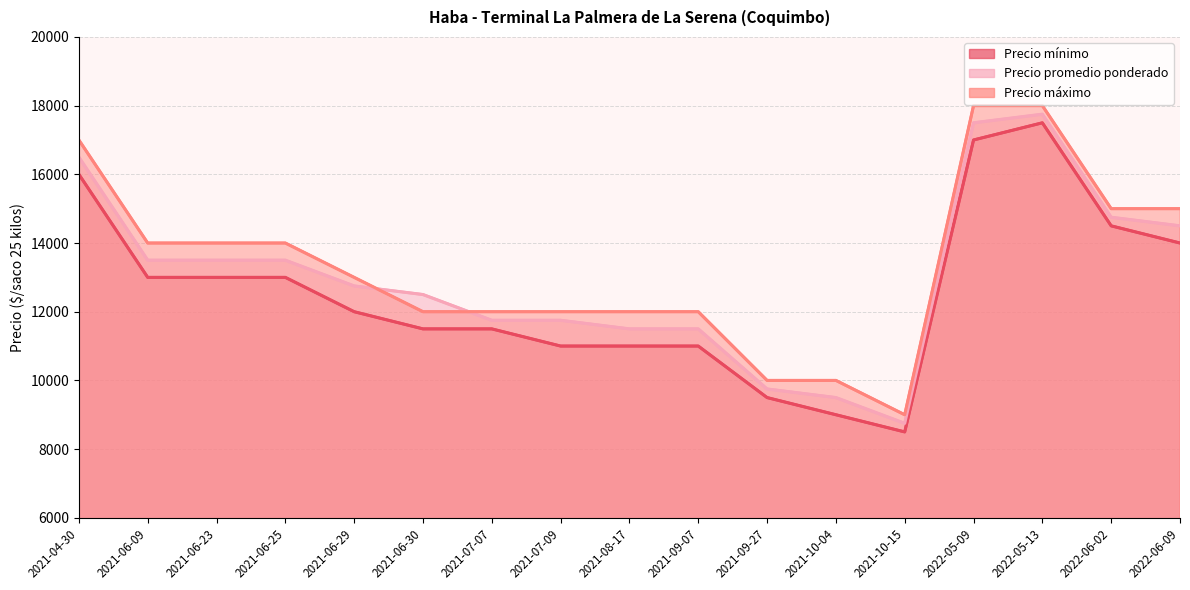

Reading right to left, list all the values displayed in this chart.

Precio mínimo: 14000	14500	17500	17000	8500	9000	9500	11000	11000	11000	11500	11500	12000	13000	13000	13000	16000
Precio promedio ponderado: 14500	14750	17750	17500	8750	9500	9750	11500	11500	11750	11750	12500	12750	13500	13500	13500	16500
Precio máximo: 15000	15000	18000	18000	9000	10000	10000	12000	12000	12000	12000	12000	13000	14000	14000	14000	17000